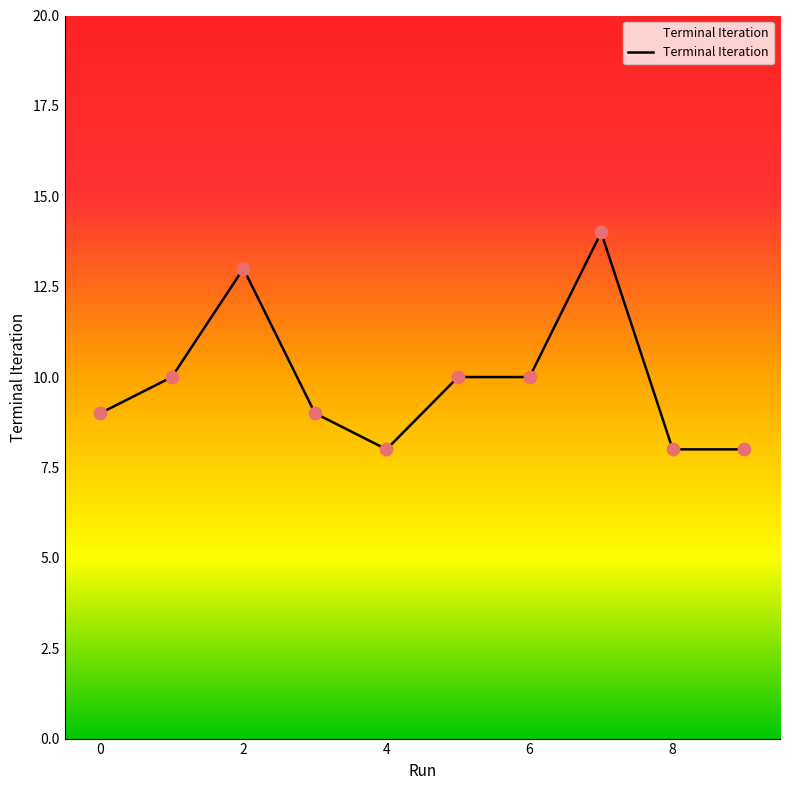

What is the greatest value displayed?

14